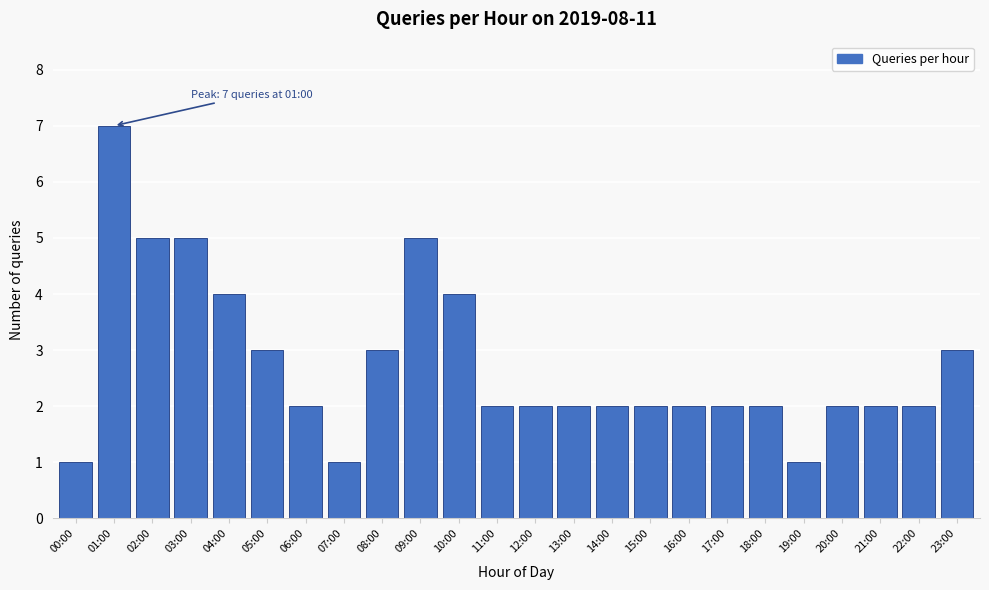

Reading left to right, transcribe all the data shown in this chart.

00:00=1	01:00=7	02:00=5	03:00=5	04:00=4	05:00=3	06:00=2	07:00=1	08:00=3	09:00=5	10:00=4	11:00=2	12:00=2	13:00=2	14:00=2	15:00=2	16:00=2	17:00=2	18:00=2	19:00=1	20:00=2	21:00=2	22:00=2	23:00=3